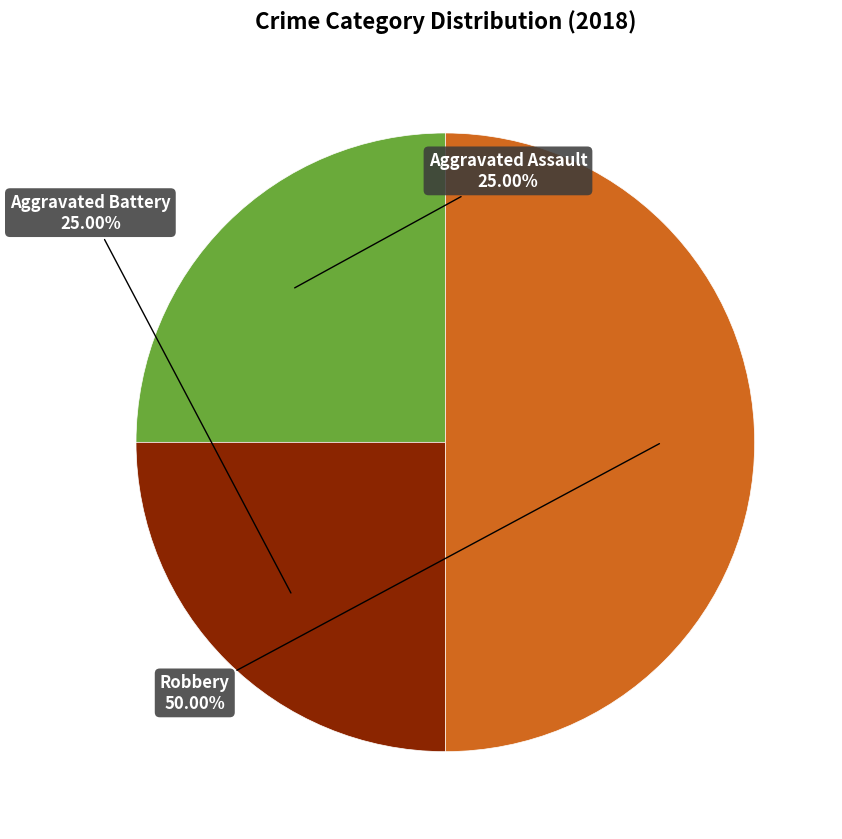

Does Aggravated Assault represent more than half of the total?

No